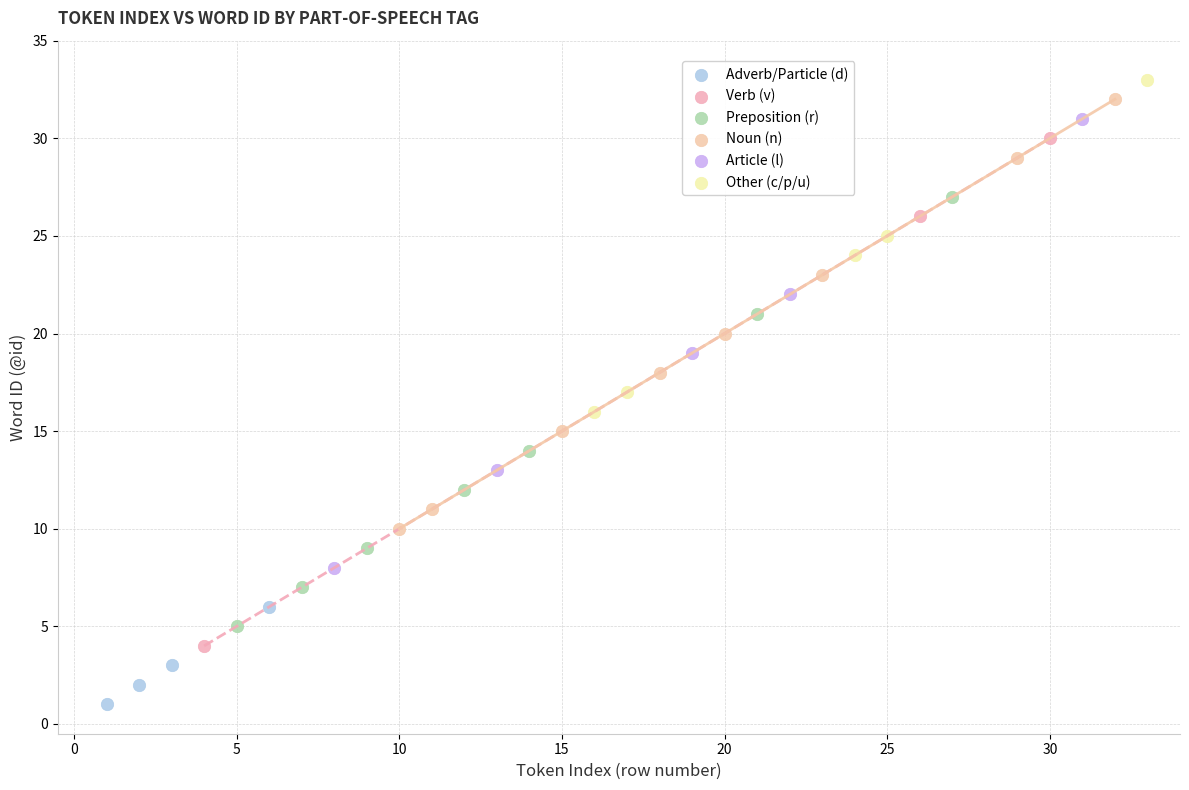

Which series reaches the minimum Y coordinate?

Adverb/Particle (d)